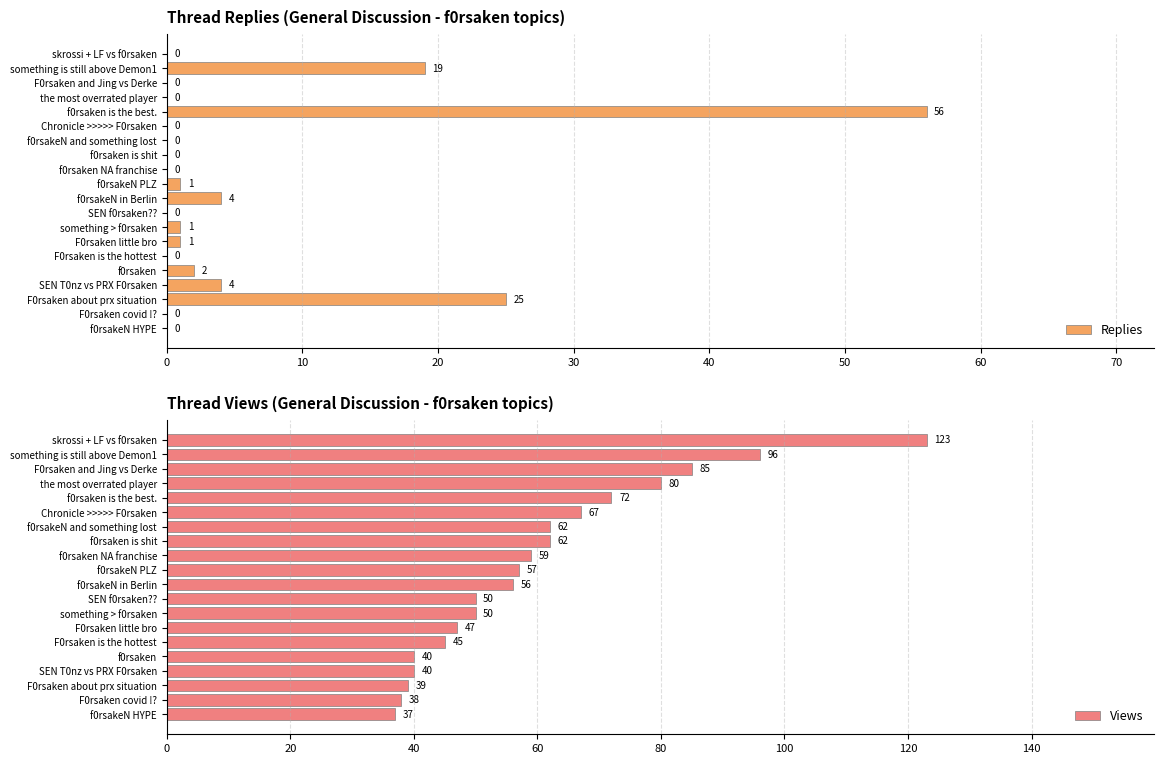

Reading right to left, extract all data points from this chart.

Replies: 0	0	25	4	2	0	1	1	0	4	1	0	0	0	0	56	0	0	19	0
Views: 37	38	39	40	40	45	47	50	50	56	57	59	62	62	67	72	80	85	96	123